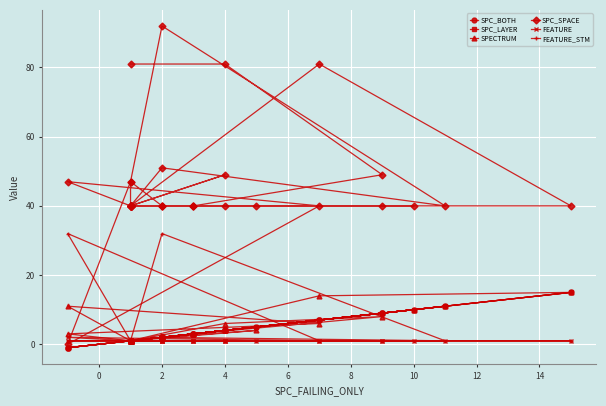

Reading right to left, list all the values displayed in this chart.

SPC_BOTH: 3	2	1	1	4	1	1	3	1	1	2	1	5	2	1	2	11	2	1	-1	7	-1	1	1	1	10	1	1	1	1	7	15	9	1	4	1	3	9	4	1
SPC_LAYER: 3	2	1	1	4	1	1	3	1	1	2	1	5	2	1	2	11	2	1	-1	7	-1	1	1	1	10	1	1	1	1	7	15	9	1	4	1	3	9	4	1
SPECTRUM: 3	2	1	1	4	1	1	3	1	1	2	1	4	2	1	2	11	2	1	3	6	11	1	1	1	10	1	1	1	1	14	15	9	1	4	1	3	8	6	1
SPC_SPACE: 40	40	40	40	49	40	40	40	40	40	40	40	40	40	47	92	40	51	40	47	40	0	47	40	40	40	40	40	40	40	81	40	40	40	40	40	40	49	81	81
FEATURE: 1	1	1	1	1	1	1	1	1	1	1	1	1	1	1	1	1	2	1	2	1	1	1	1	1	1	1	1	1	1	1	1	1	1	1	1	1	1	1	1
FEATURE_STM: 1	1	1	1	1	1	1	1	1	1	1	1	1	1	1	1	1	32	1	32	1	1	1	1	1	1	1	1	1	1	1	1	1	1	1	1	1	1	1	1